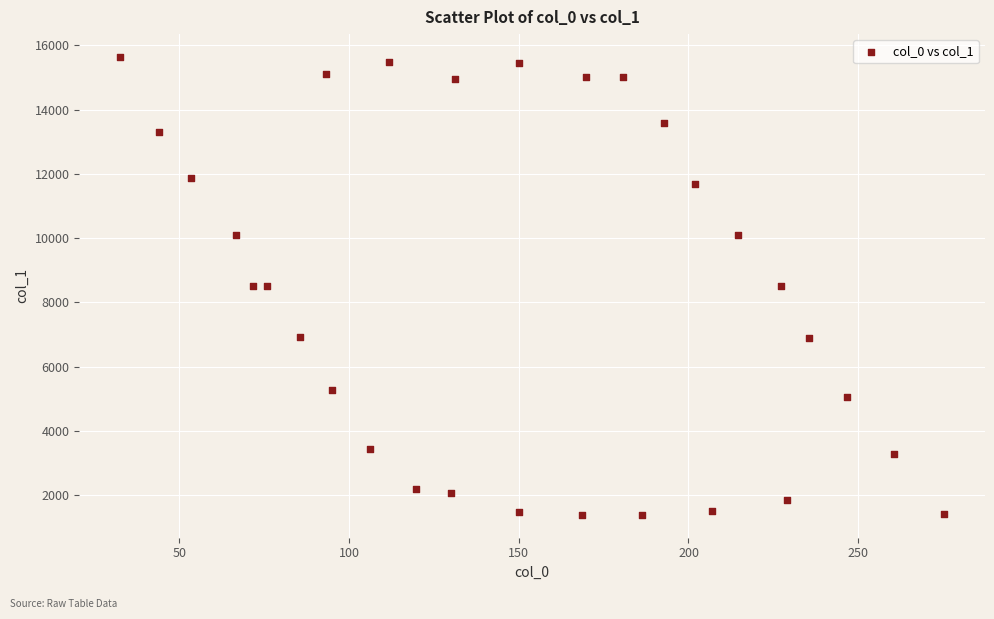

What is the range of X values (max minus min)?

242.5